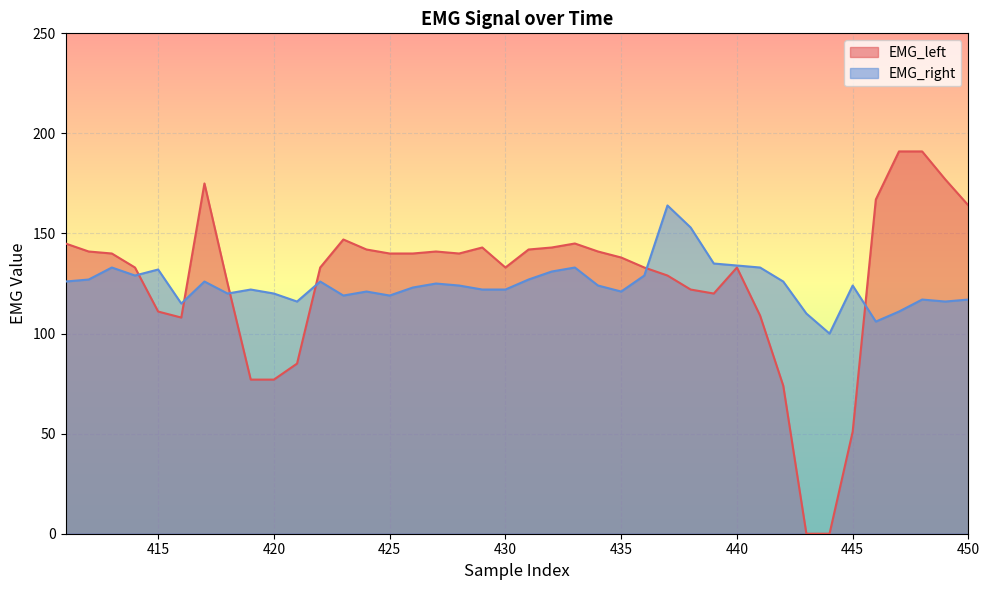

What is the difference between the maximum and second lowest values in the EMG_right series?

58